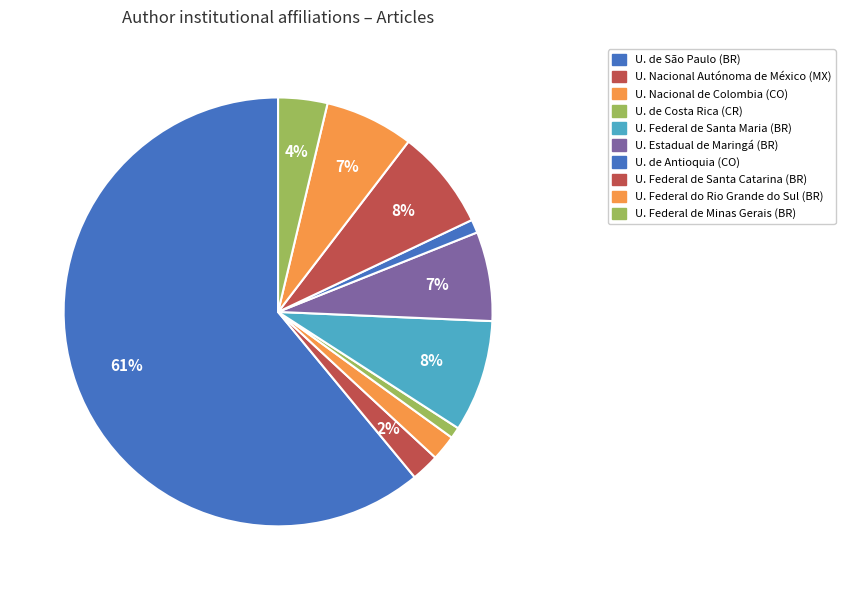

How many segments does this pie chart have?

10